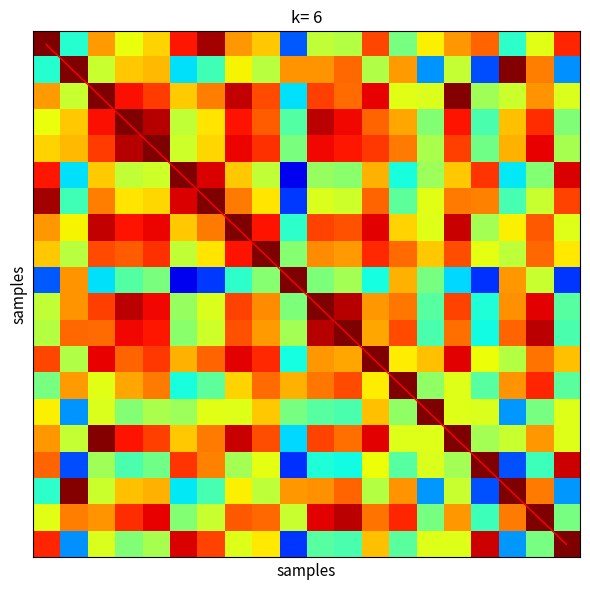

Between 14 and 7, which is larger?

14